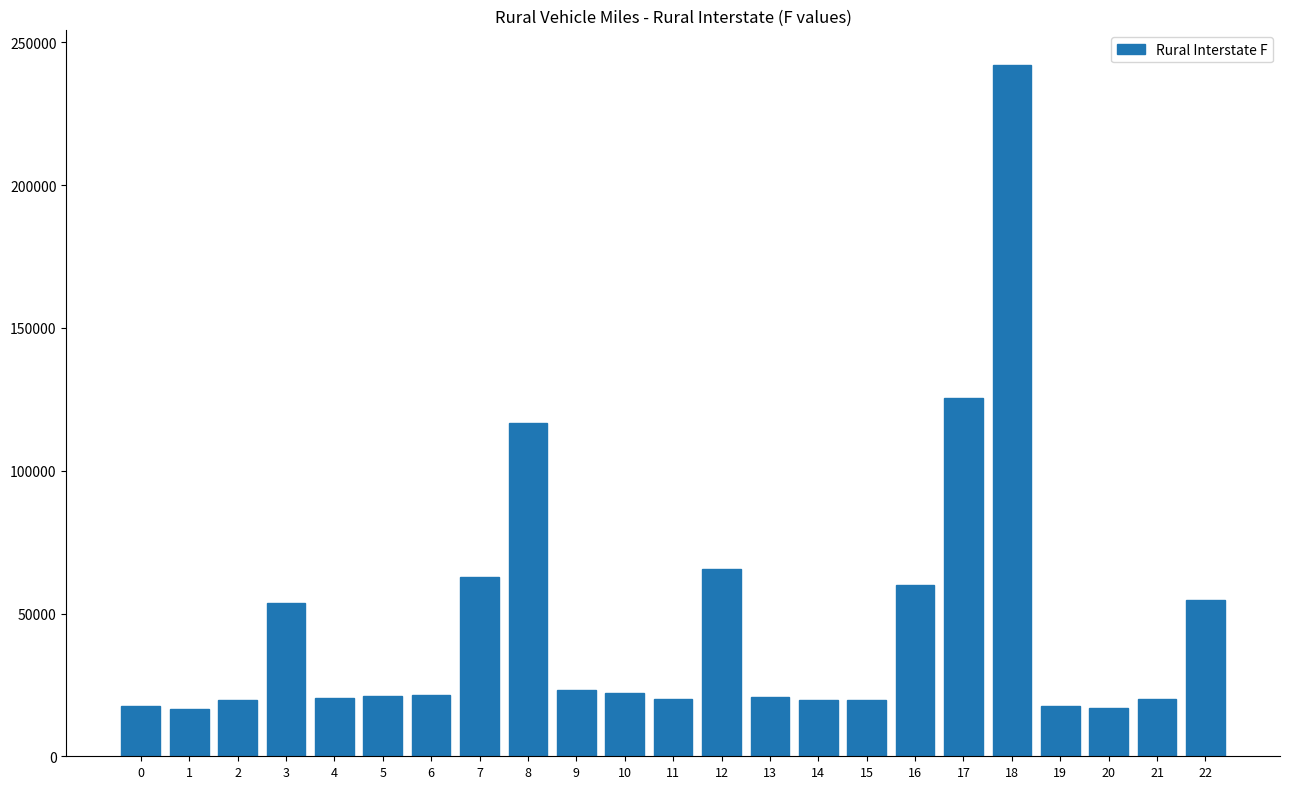

Is it true that the value at 5 is 7255?

False